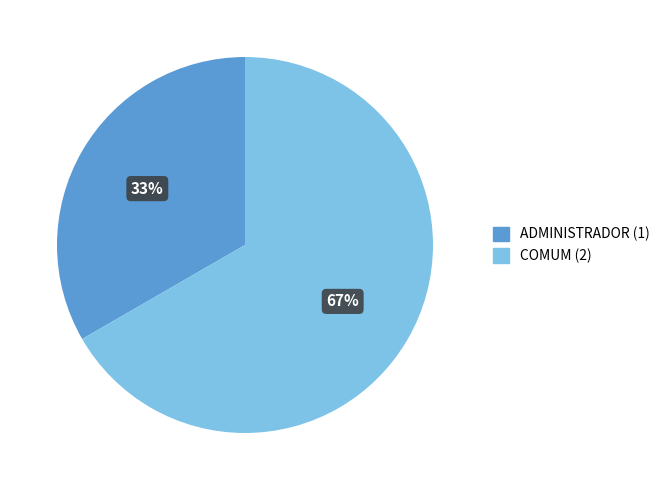

The COMUM slice represents 78% of the pie. True or false?

False